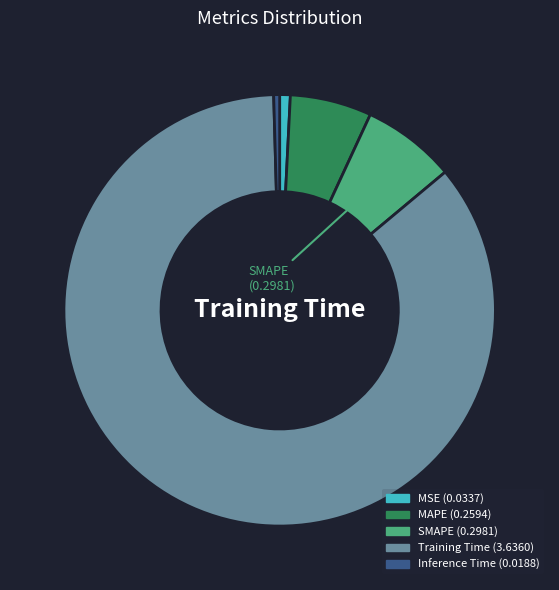

Is there any slice that represents more than half of the pie?

Yes